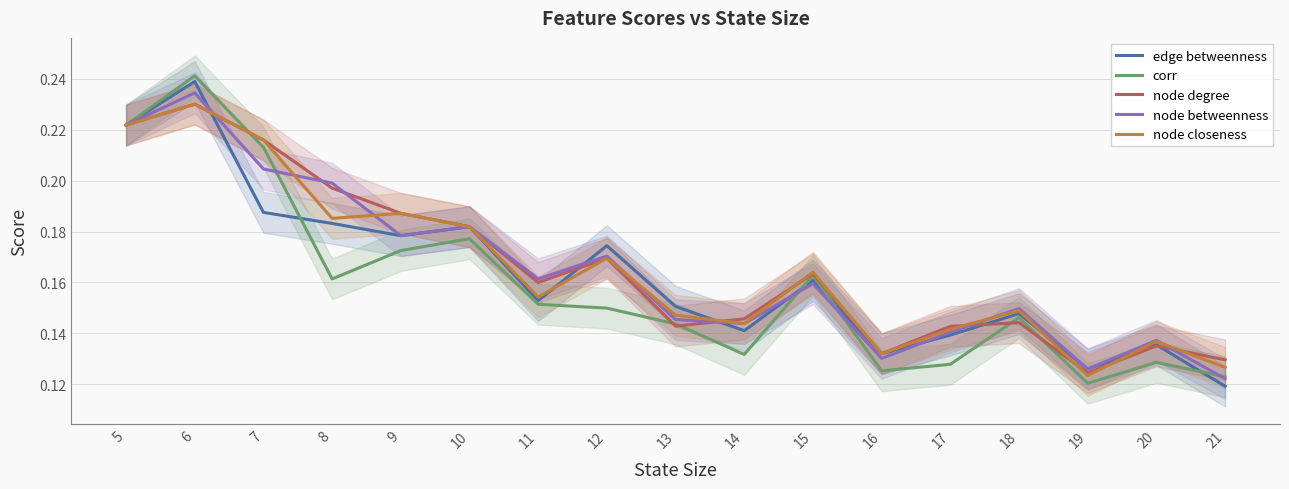

What is the total value across all series at 8?

0.9